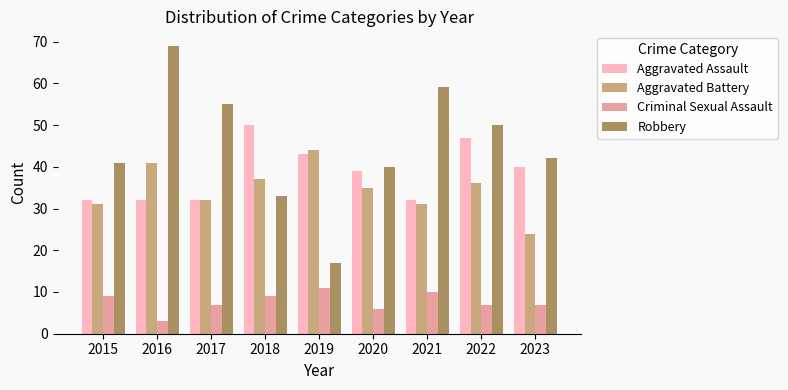

Rank the series by their maximum value, from lowest to highest.

Criminal Sexual Assault, Aggravated Battery, Aggravated Assault, Robbery